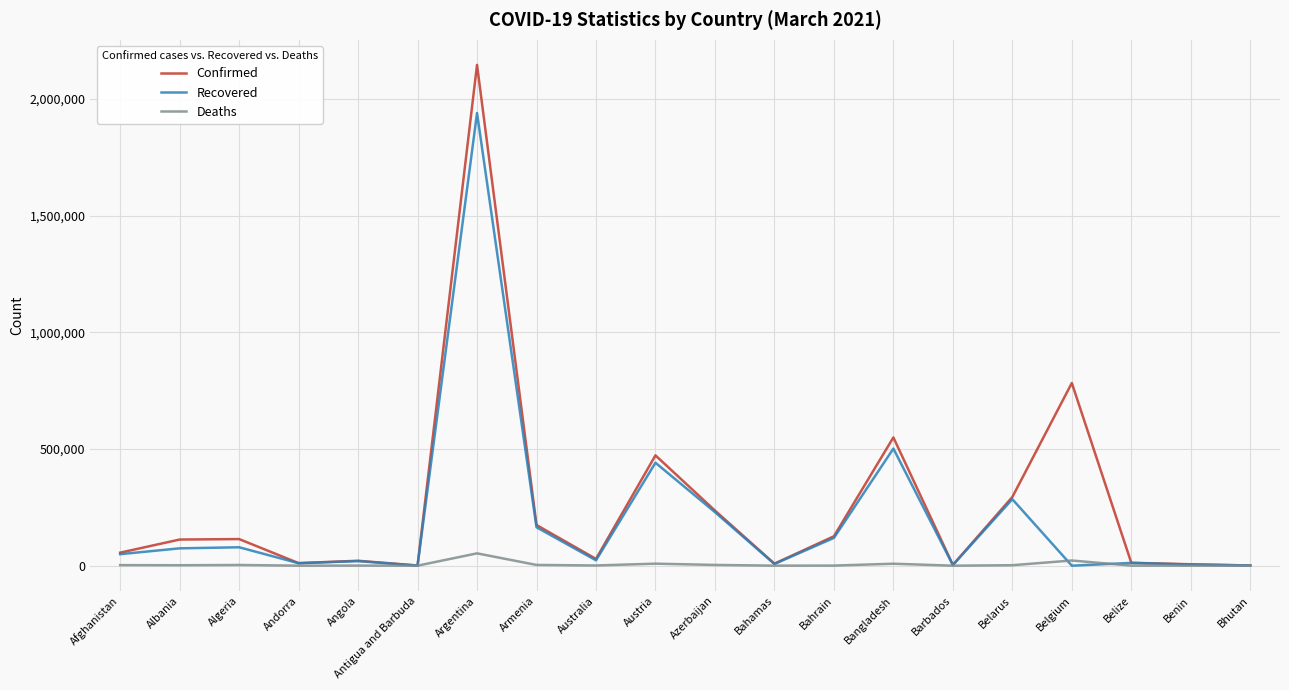

What is the sum of the Recovered values at Australia and Belarus?

307964